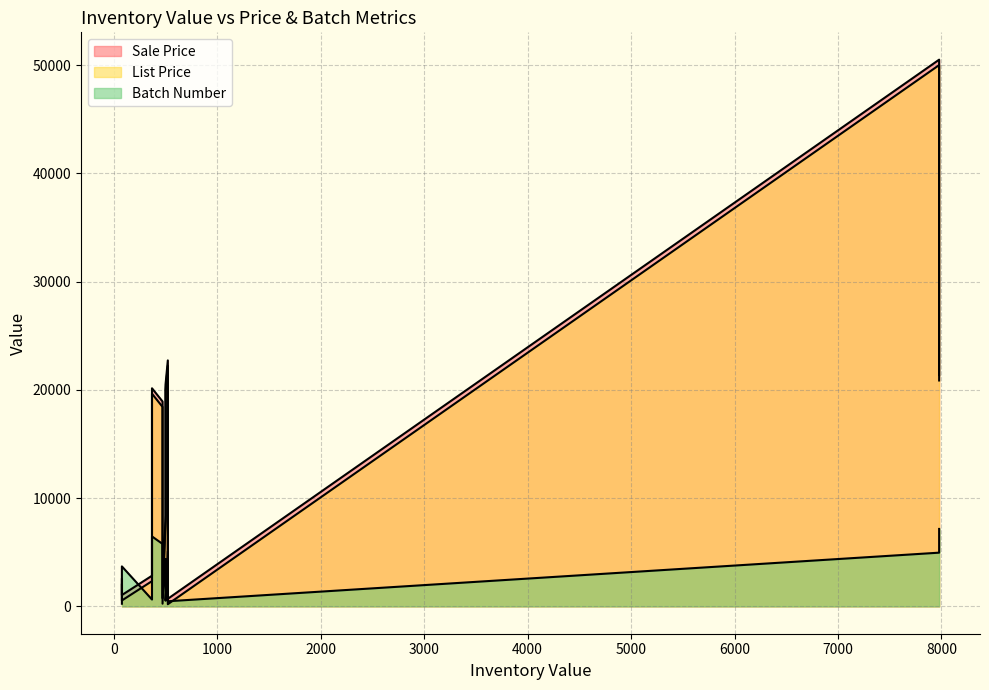

Which series changed the most between 500 and 369?

Sale Price